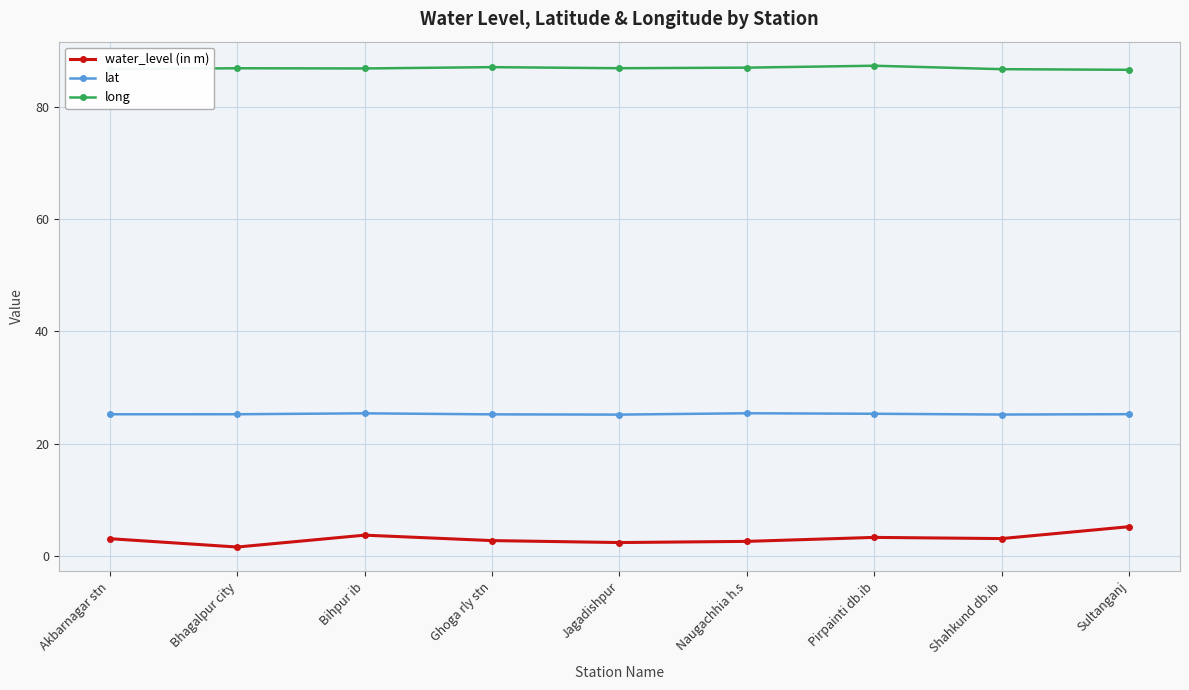

What value does the water_level (in m) series have at Ghoga rly stn?

2.7